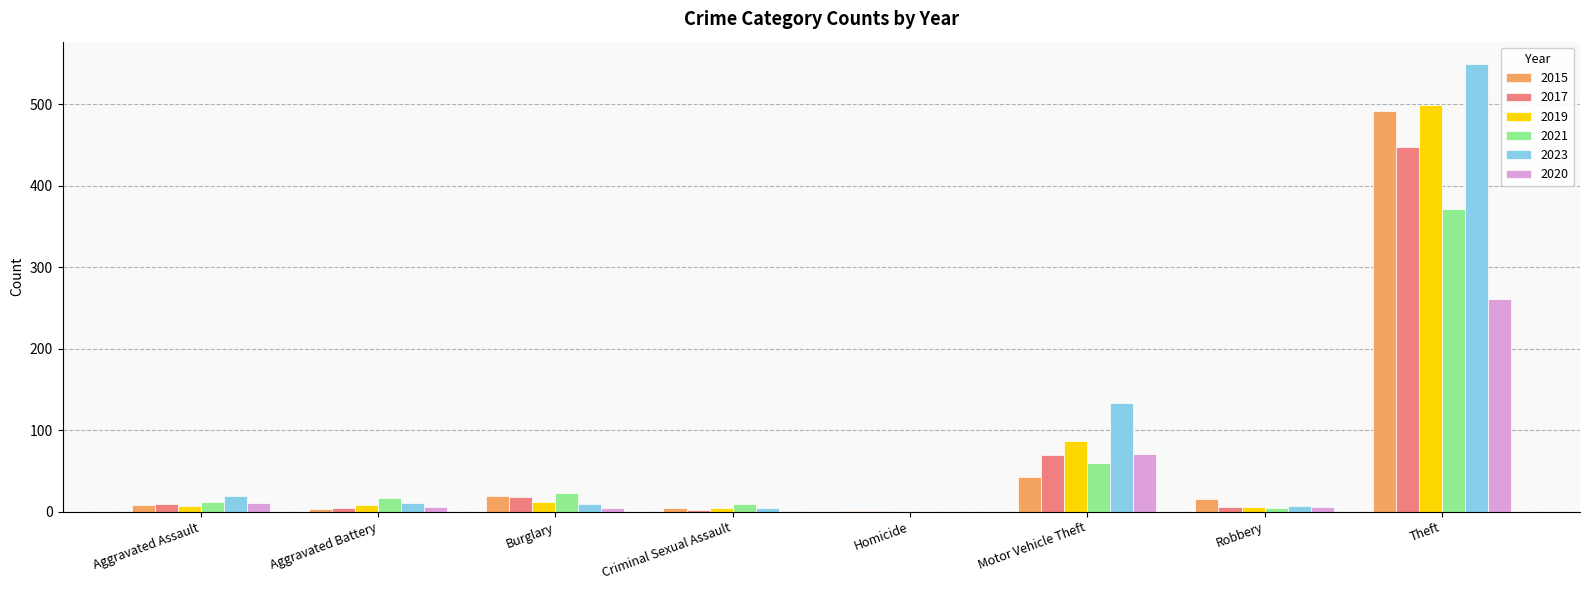

At which category is the sum across all series the highest?

Theft